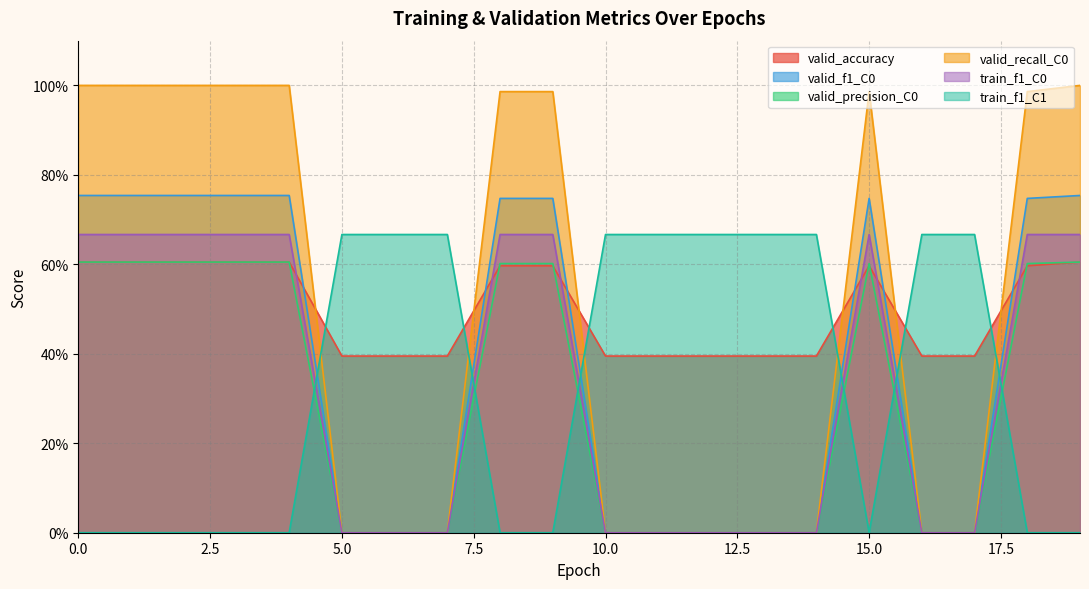

How many interior local peaks does the valid_recall_C0 series have?

1